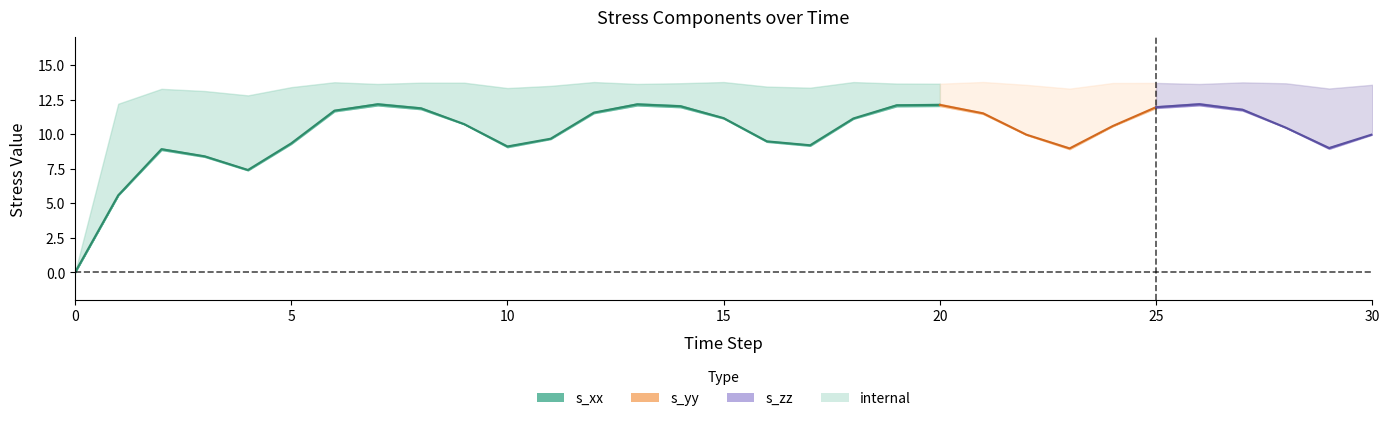

What is the sum of the s_yy values at 8 and 27?

23.5